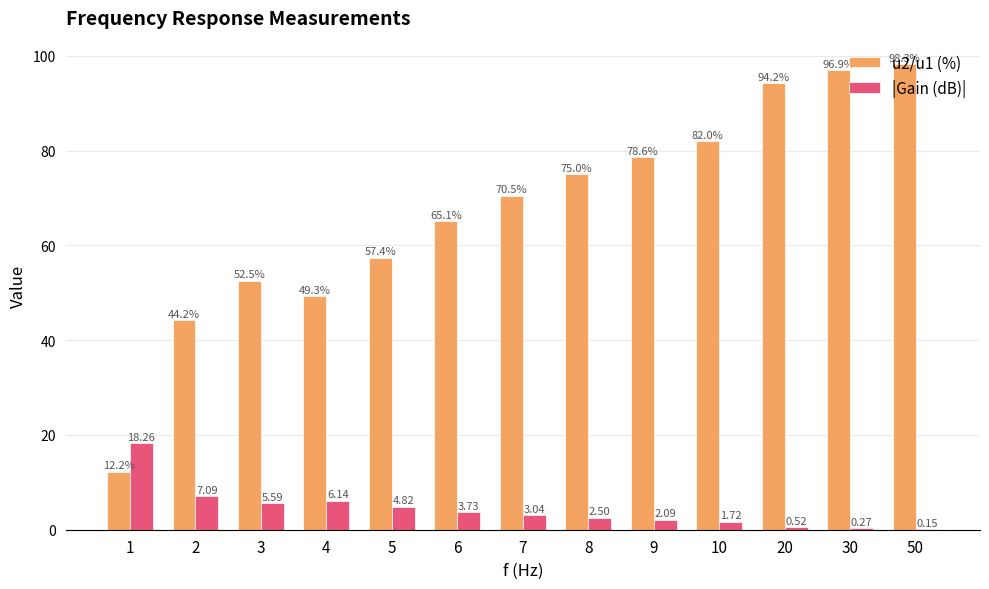

Is the value of |Gain (dB)| at 1 greater than the value of u2/u1 (%) at 10?

No